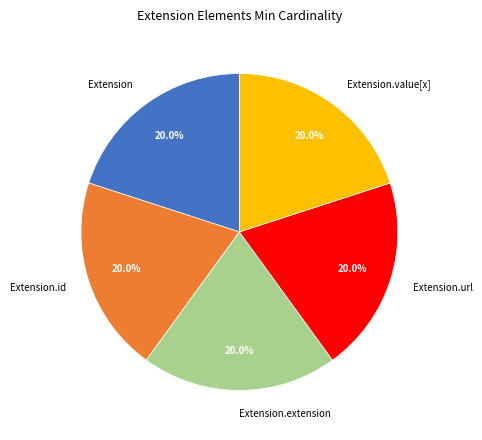

Does any single category account for the majority?

No